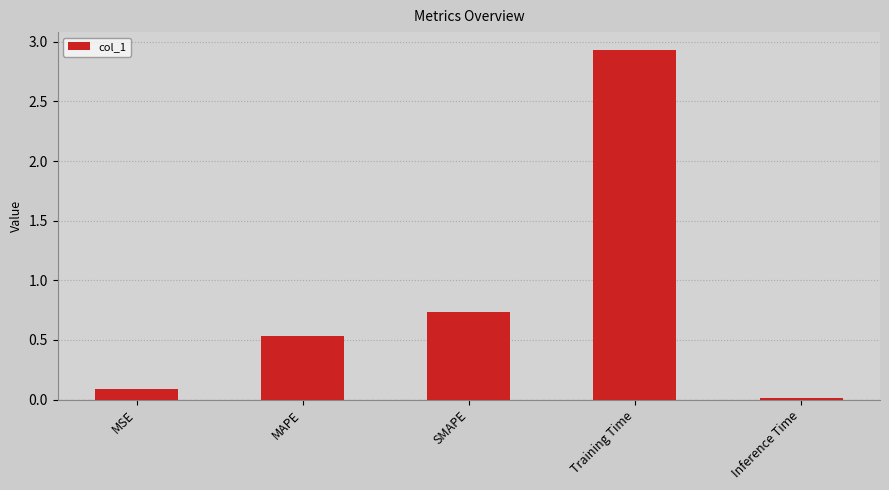

Is it true that the value at Inference Time is 0.0?

True